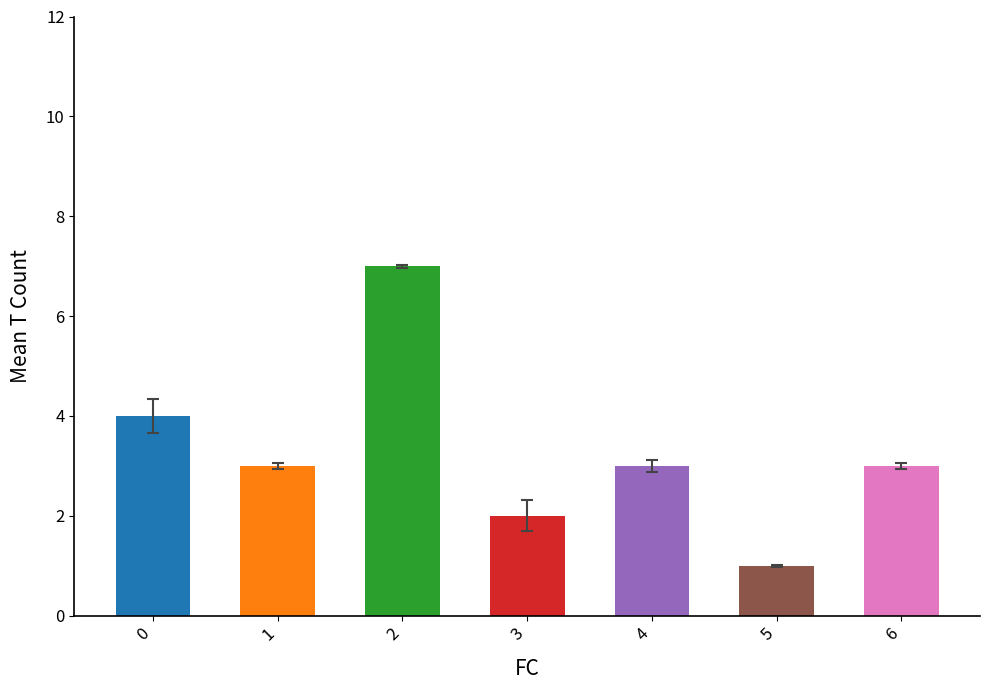

What is the sum of the values at 5 and 0?

5